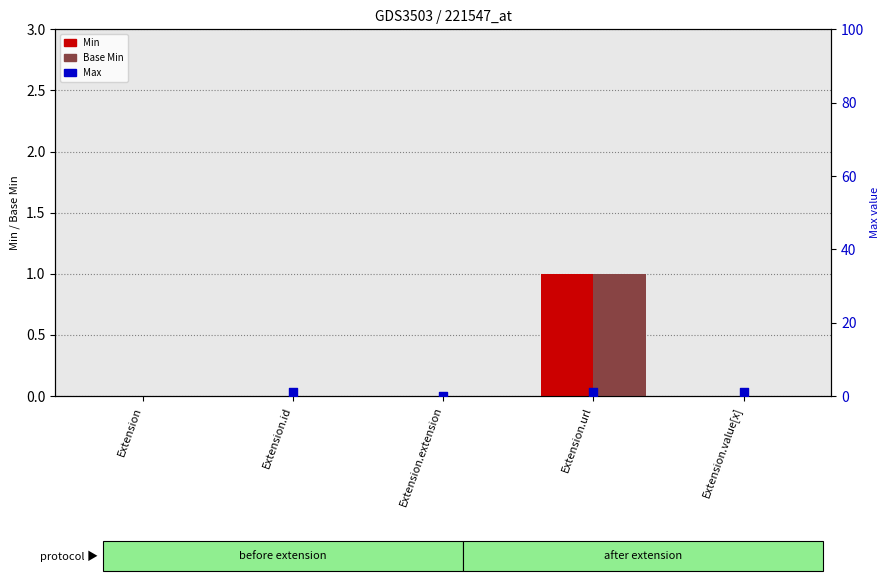

At which category is the sum across all series the highest?

Extension